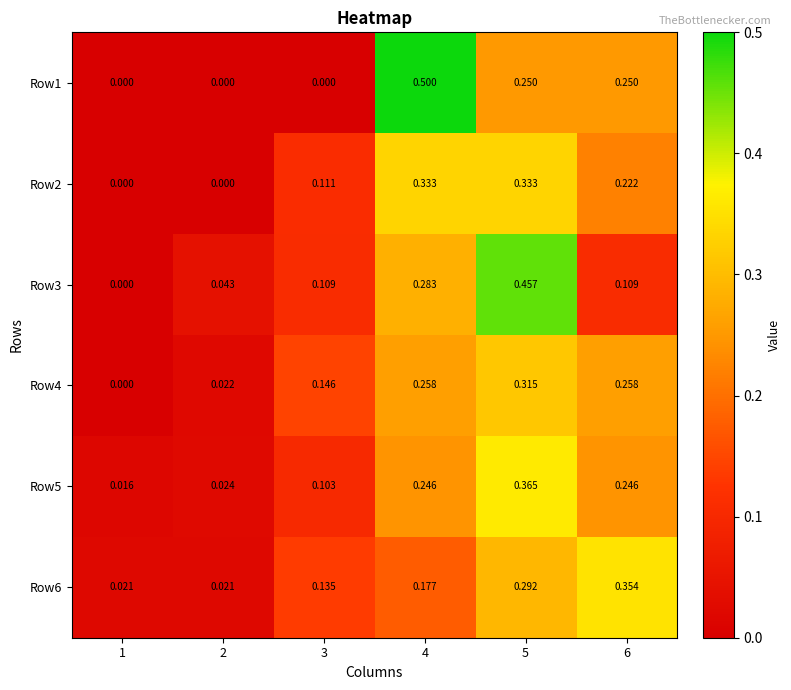

Is the value of Row5 at 6 greater than the value of Row3 at 5?

No